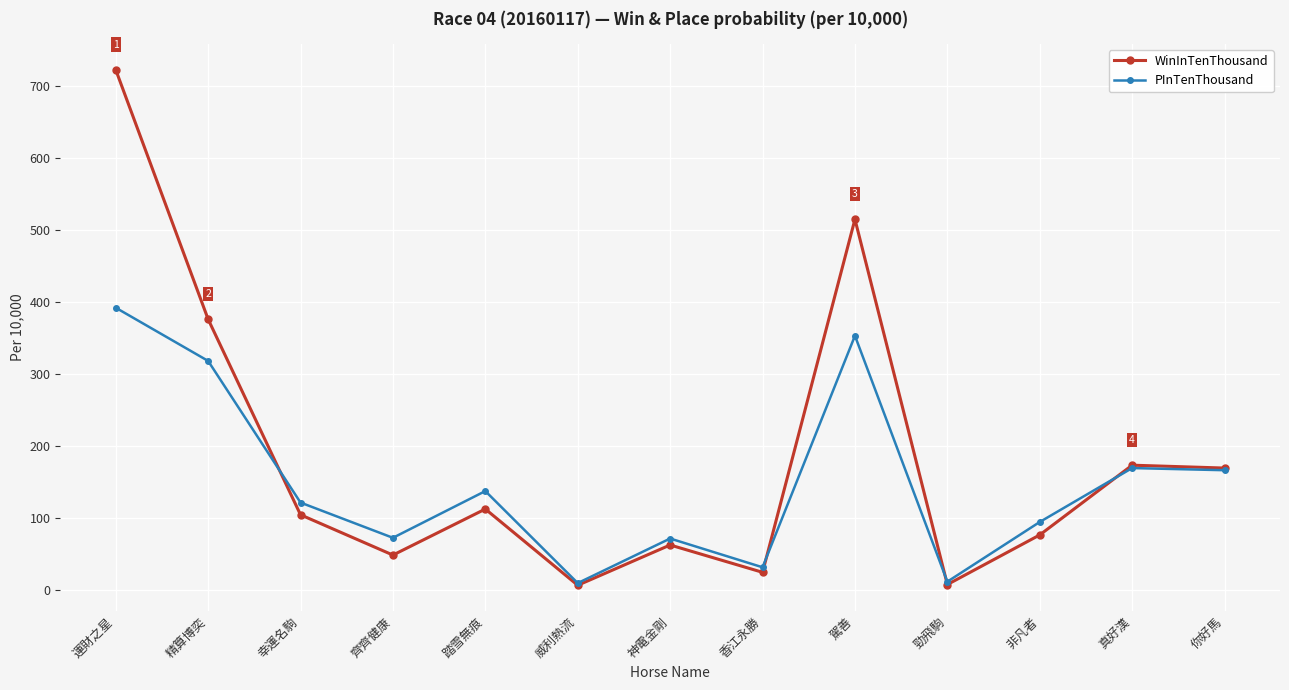

Rank the series by their average value, from highest to lowest.

WinInTenThousand, PInTenThousand